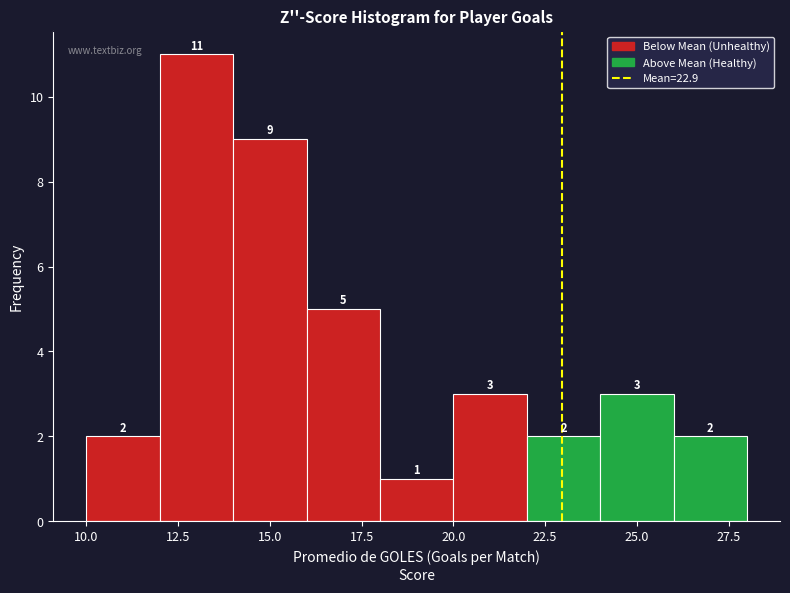

What is the height of the bar covering 20 to 22 on the x-axis?

3